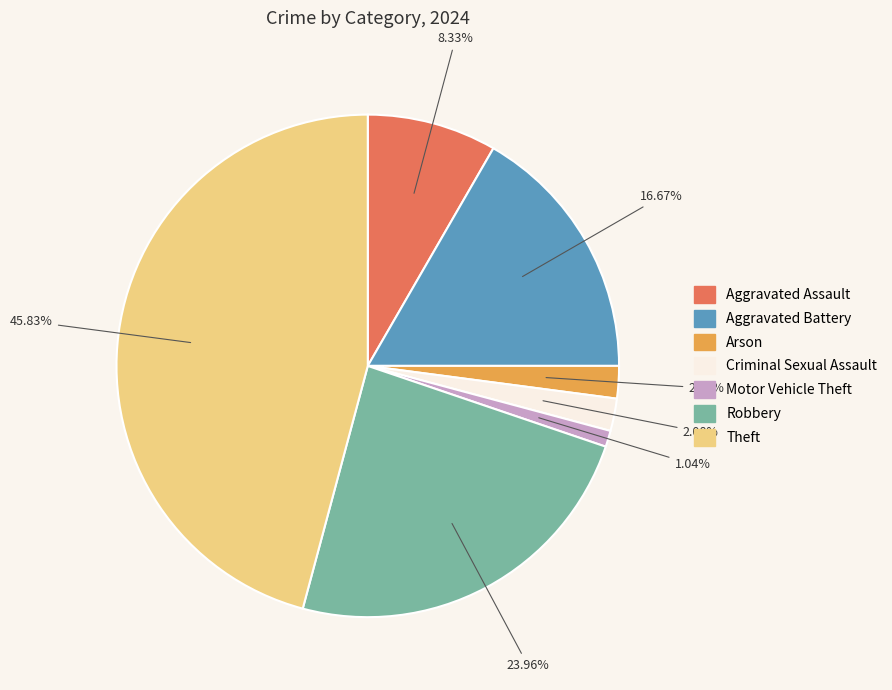

Count the number of slices in the pie.

7